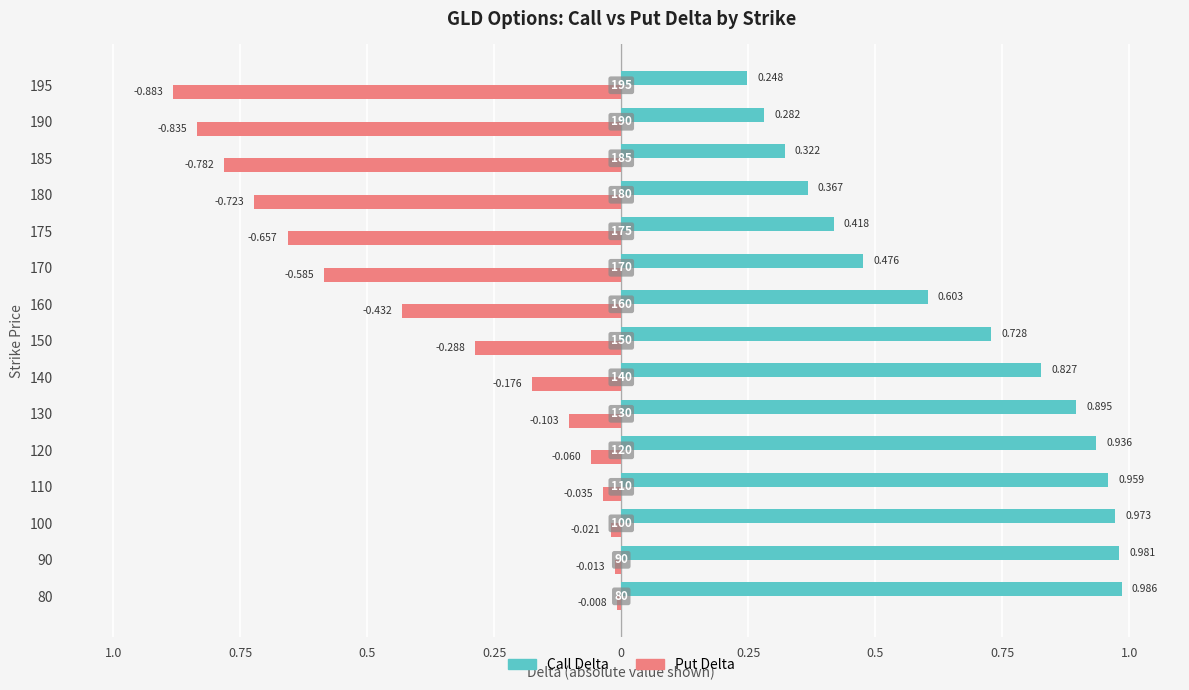

Which series has the largest range (max minus min)?

Put Delta